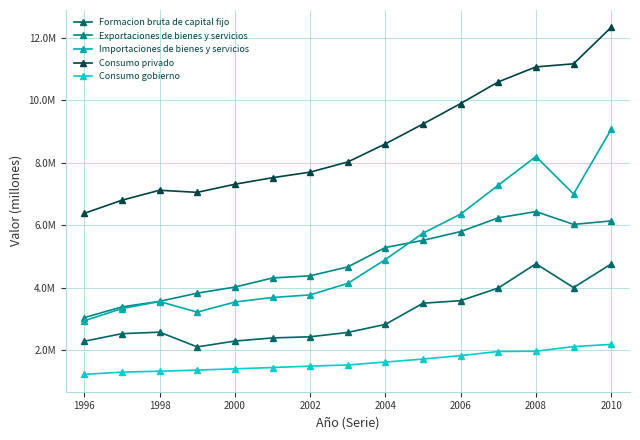

What are all the series names shown in the legend?

Formacion bruta de capital fijo, Exportaciones de bienes y servicios, Importaciones de bienes y servicios, Consumo privado, Consumo gobierno